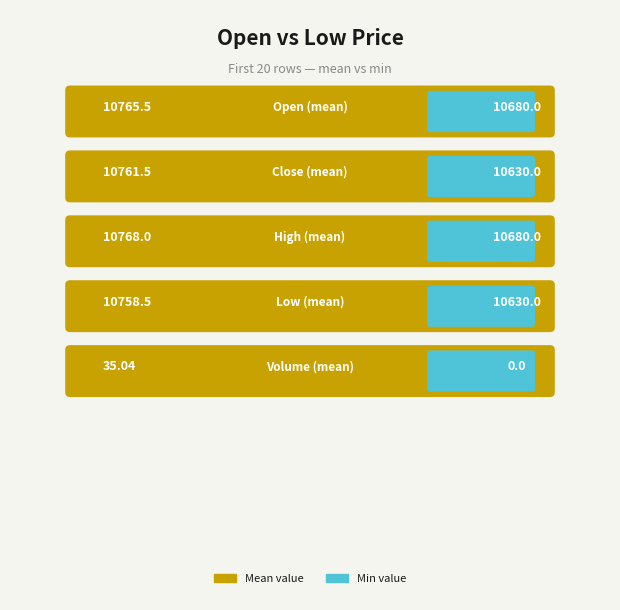

What is the sum of all close values?

215230.0